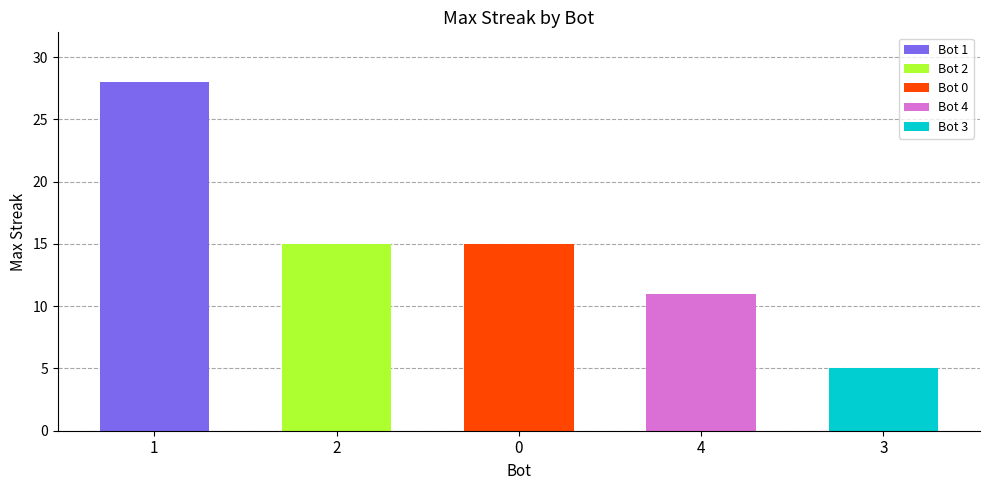

Which category has the lowest value across all series?

3